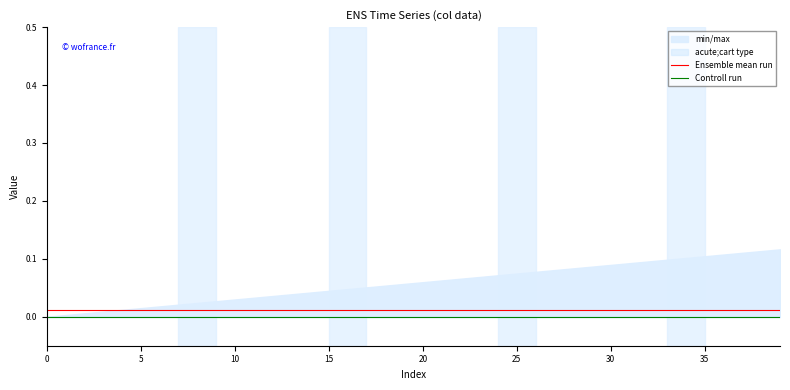

The Ensemble mean run series shows 0.0 at 11. True or false?

False